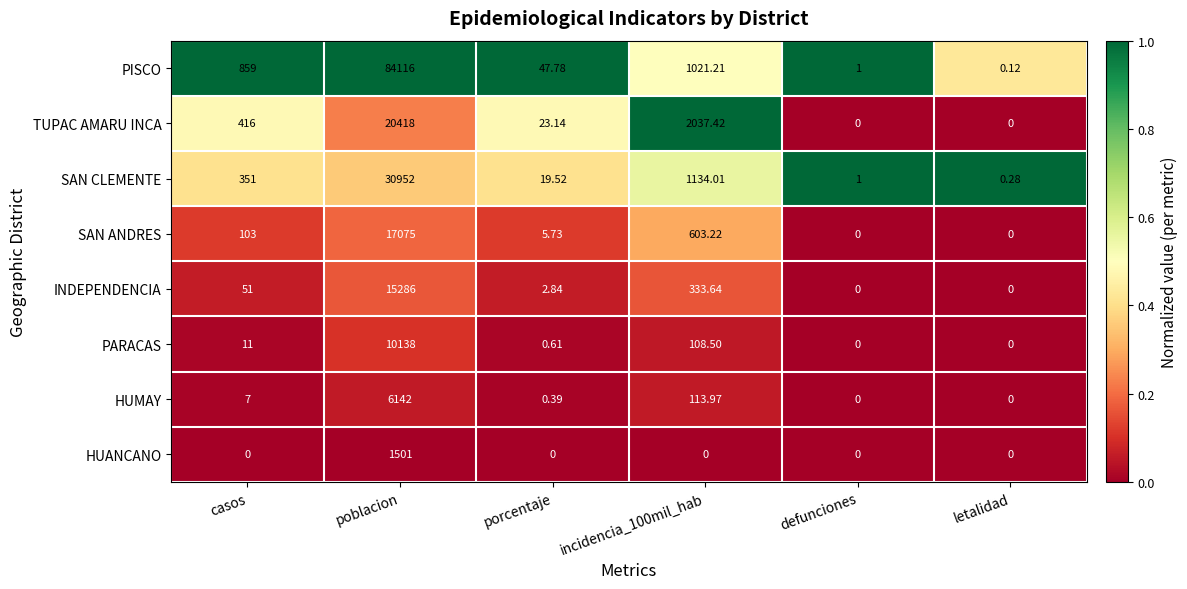

Which series has the largest total across all categories?

PISCO